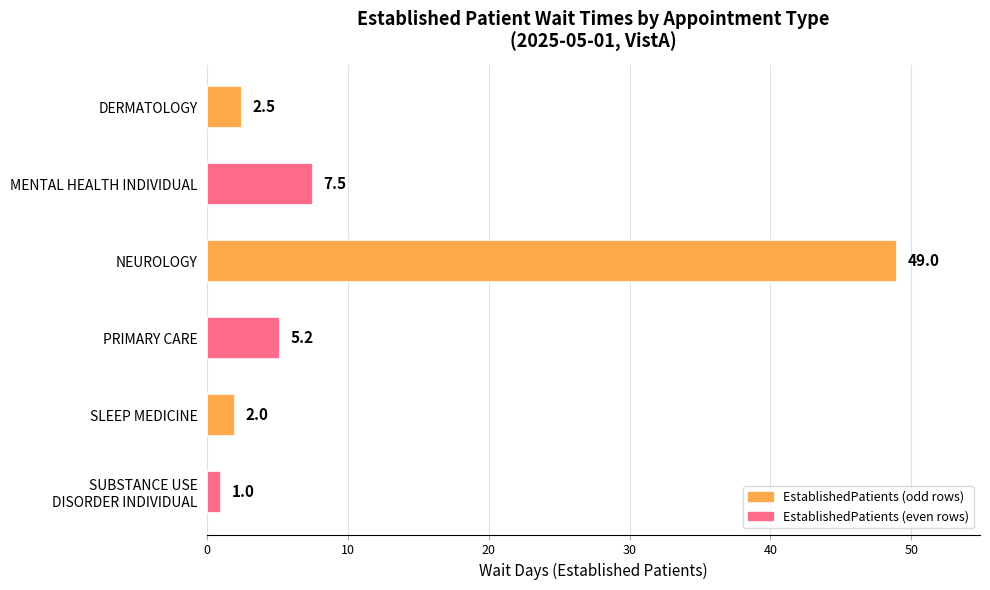

Which has a higher value, DERMATOLOGY or SLEEP MEDICINE?

DERMATOLOGY